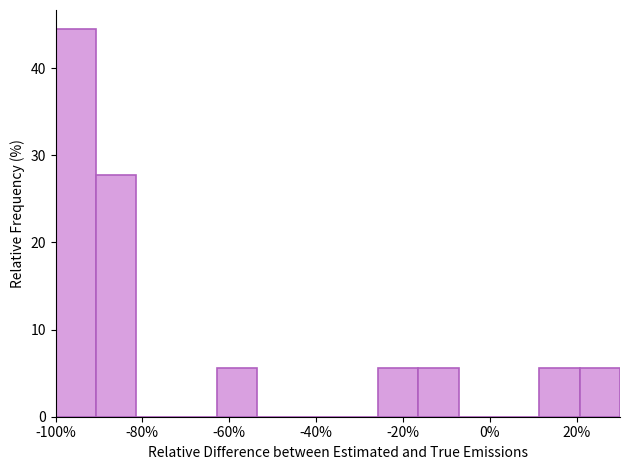

What is the height of the bar covering 20 to 30 on the x-axis? Neither the bar edges nor the heights are printed on the chart, so give them approximately, as read against the axes.

6